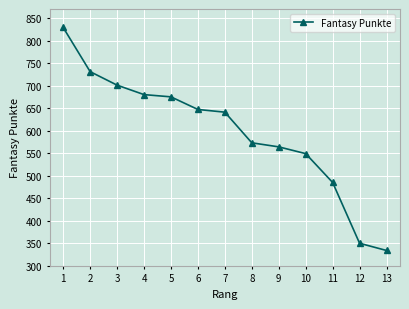

What value does the data have at 2?

731